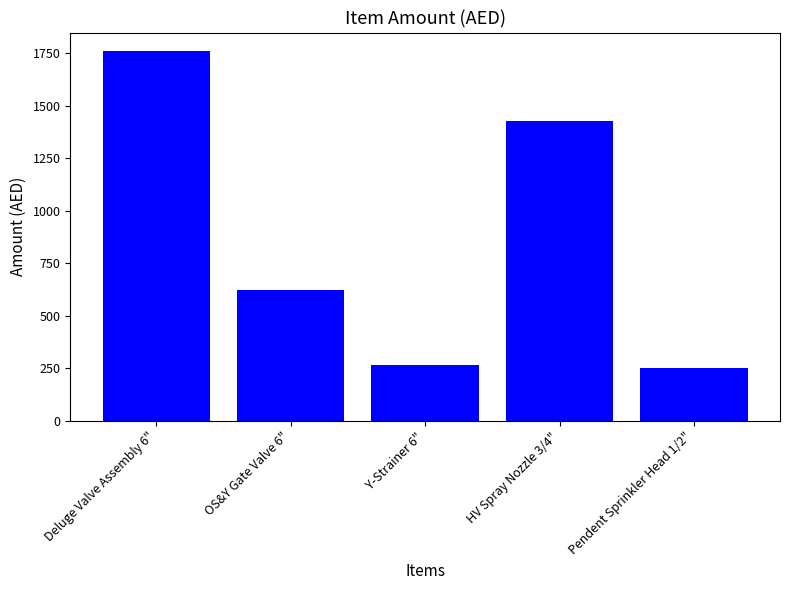

How many categories are shown in the chart?

5